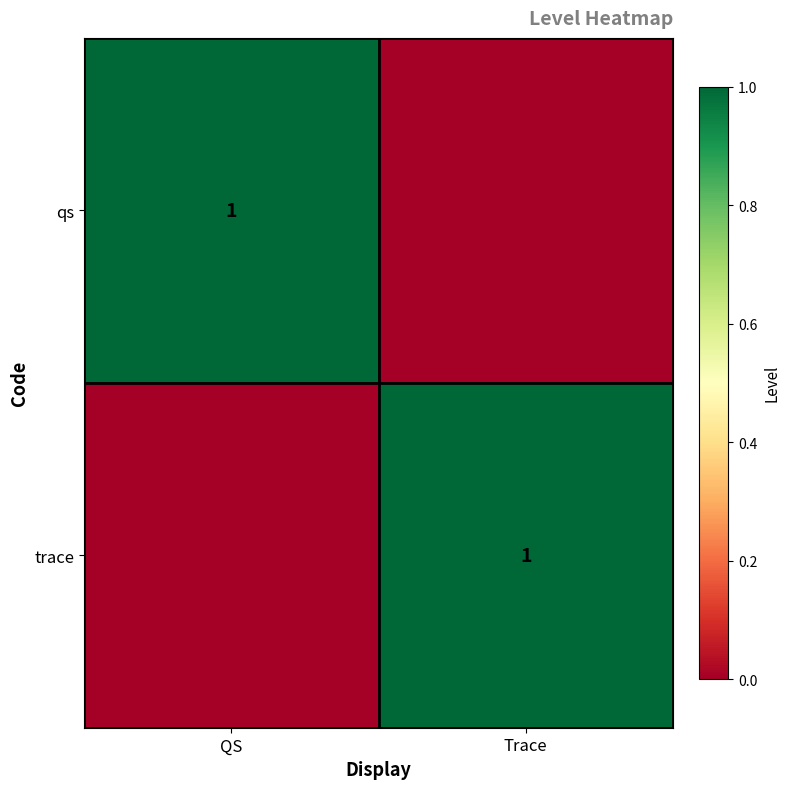

Between Trace and QS, which is larger?

QS